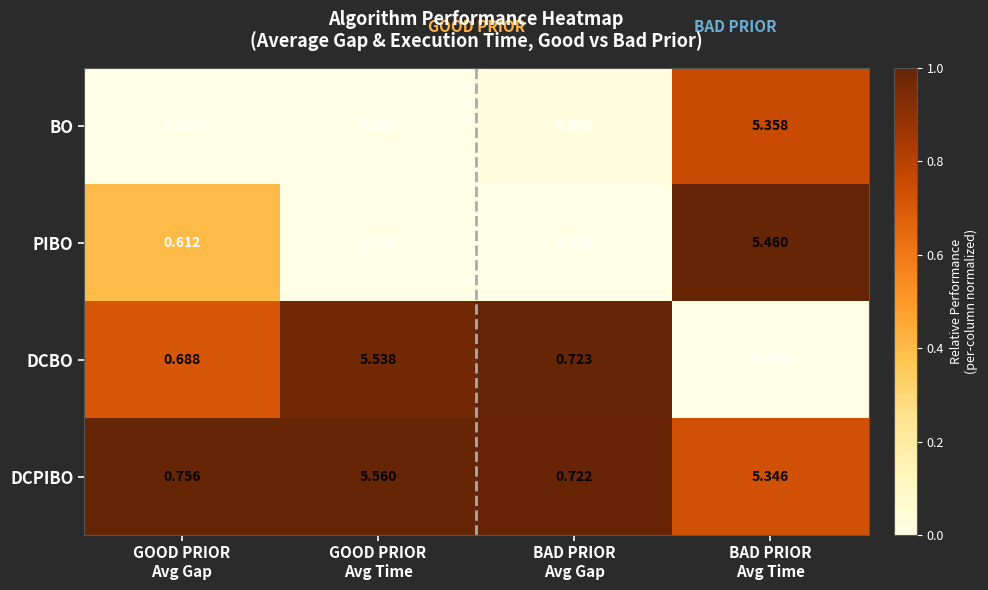

Rank the series by their average value, from lowest to highest.

BO, PIBO, DCBO, DCPIBO